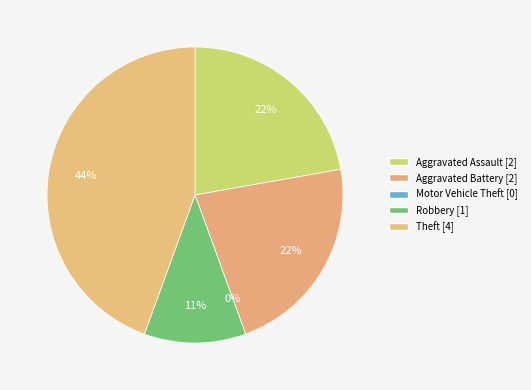

The Aggravated Battery slice represents 22% of the pie. True or false?

True